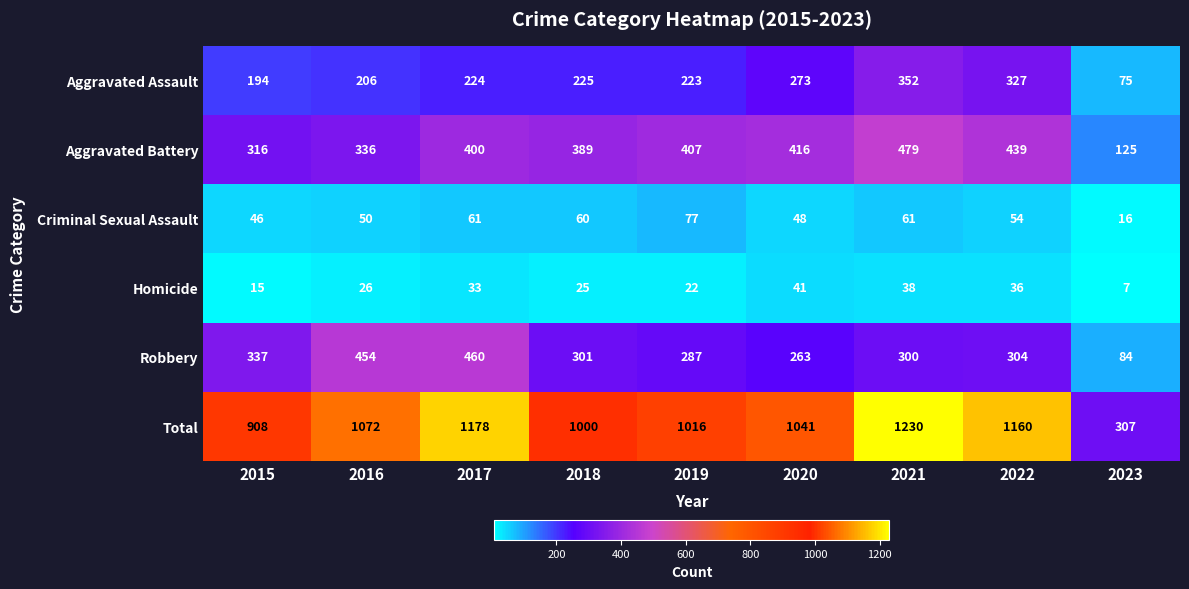

What is the sum of the Total values at 2022 and 2023?

1467